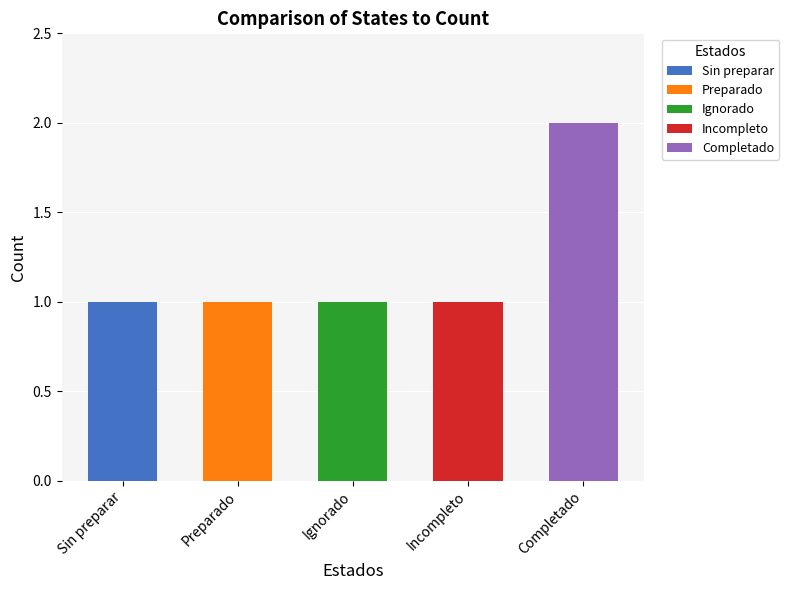

At which category is the sum across all series the highest?

Completado